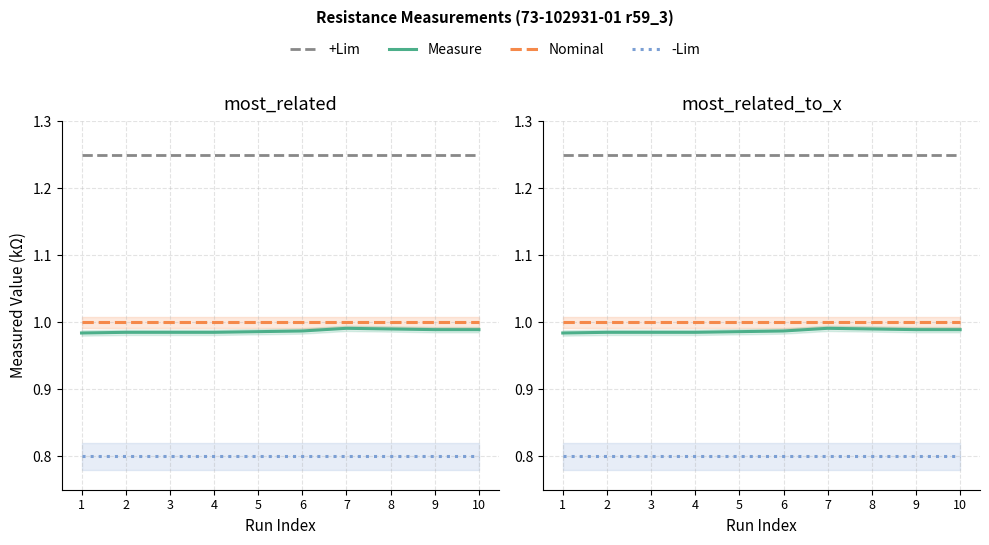

Rank the series at 1 from highest to lowest value.

+Lim, Nominal, Measure, -Lim